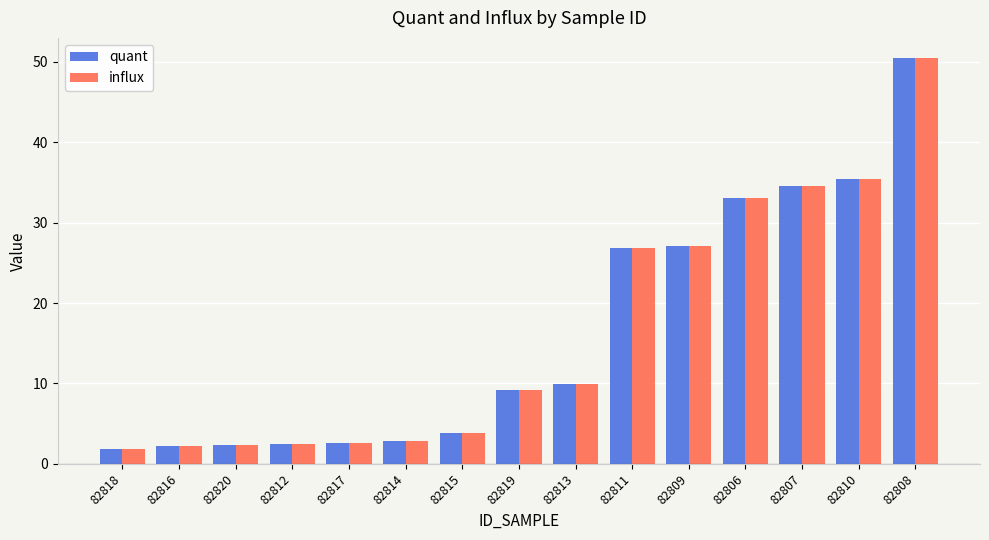

What is the label of the 7th bar from the right?

82813